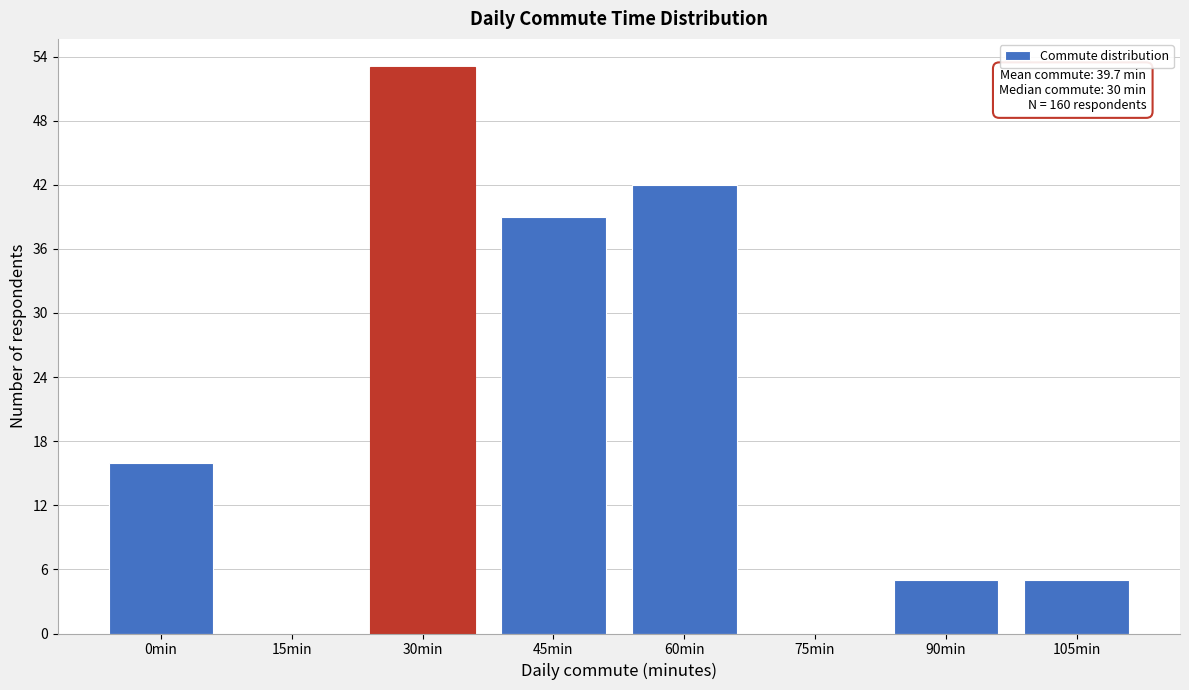

Reading left to right, what are all the values shown in this chart?

0min=16	15min=0	30min=53	45min=39	60min=42	75min=0	90min=5	105min=5